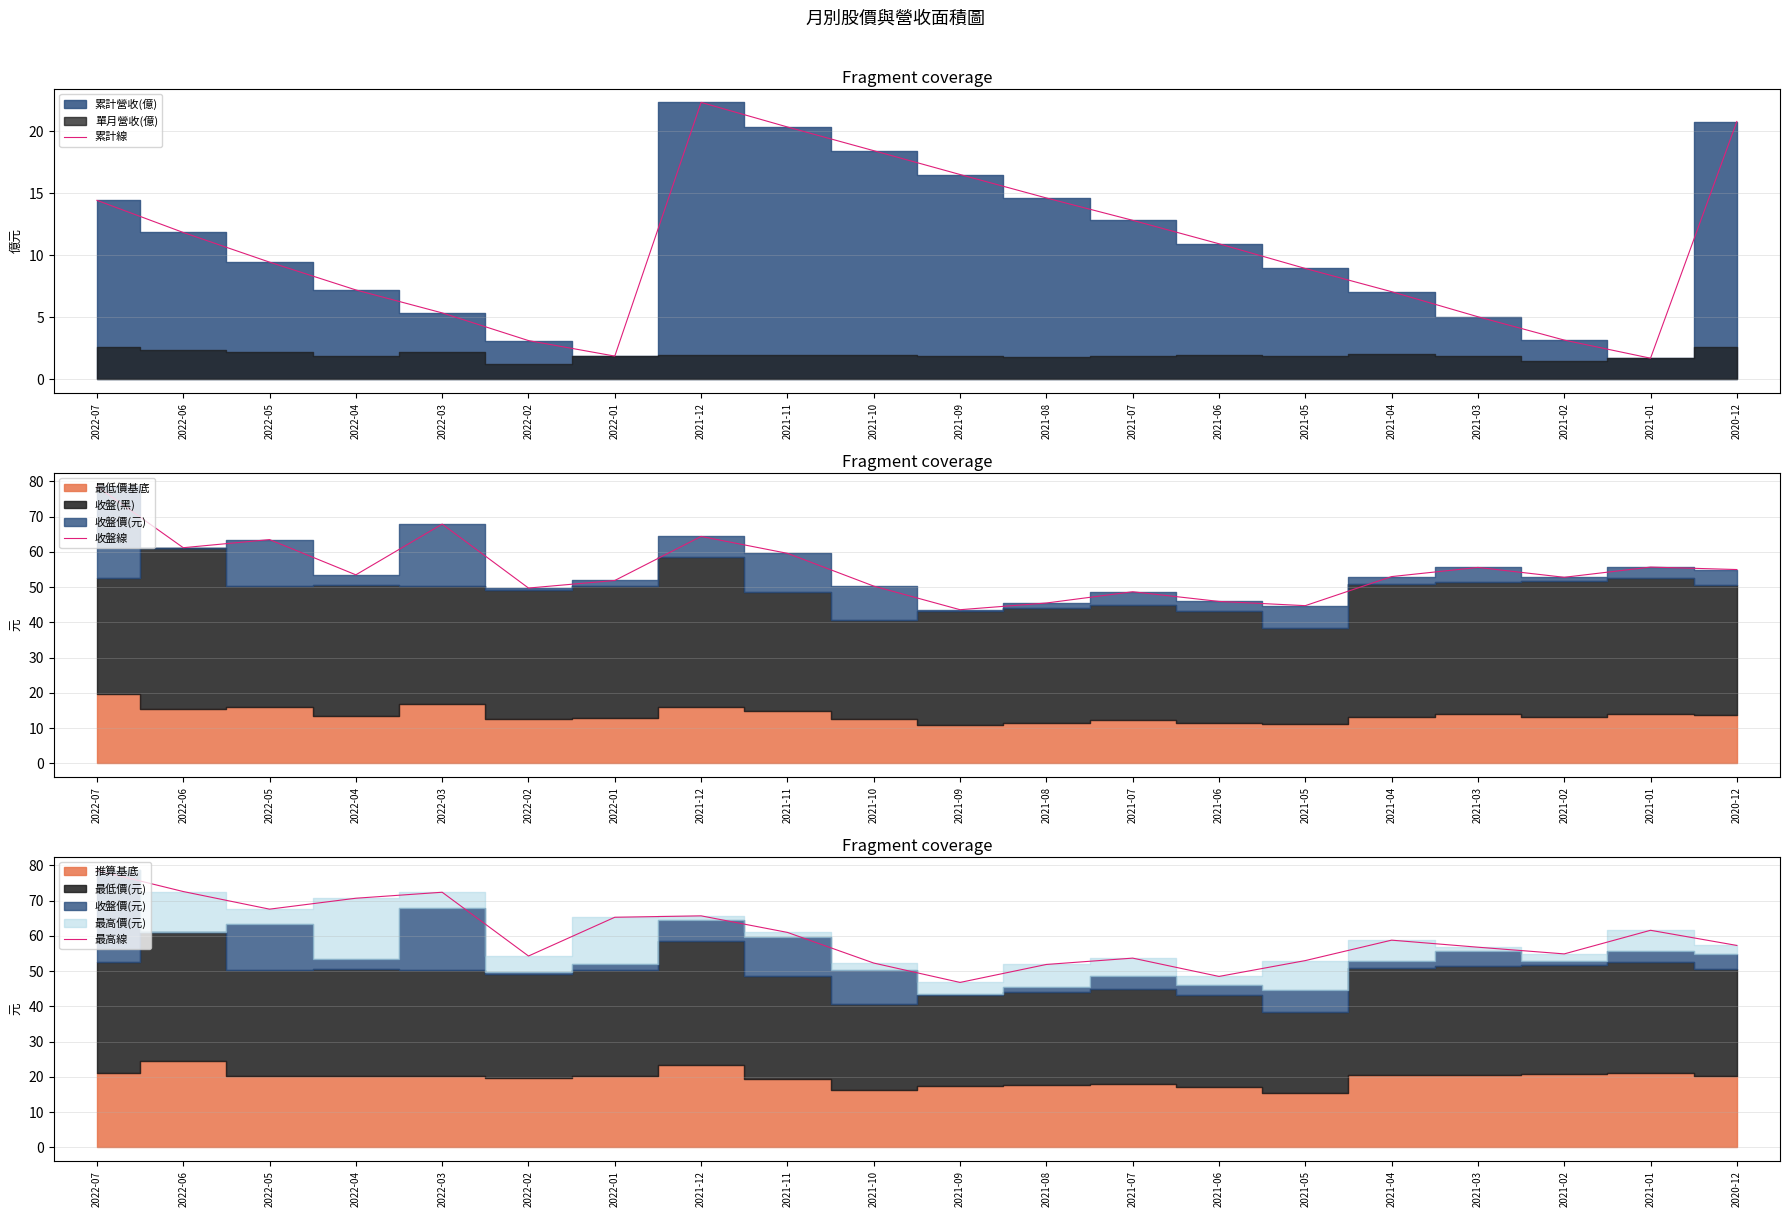

Where does the 累計線 series first go above 10?

2022-07